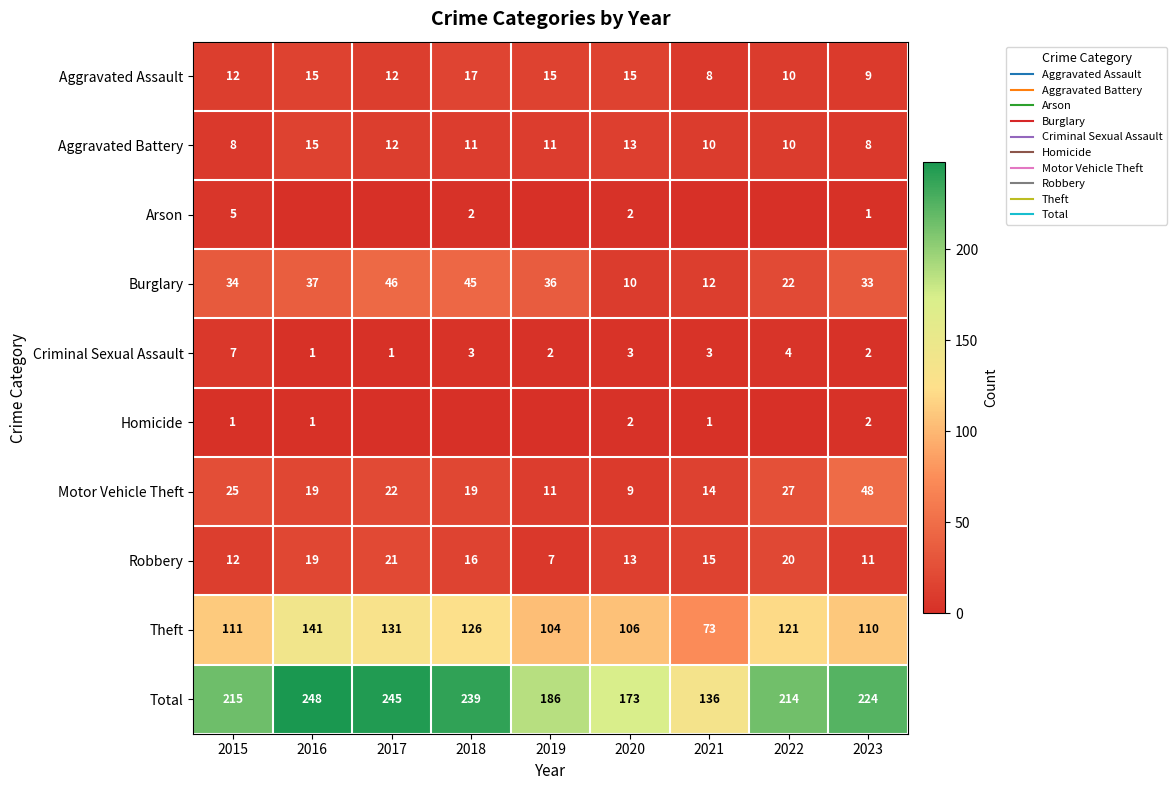

What is the maximum value for Criminal Sexual Assault?

7